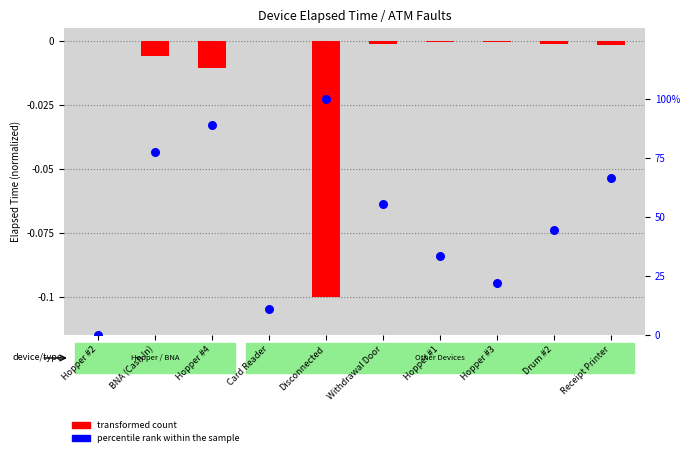

Is the value of transformed count at Drum #2 greater than the value of percentile rank within the sample at Hopper #3?

No